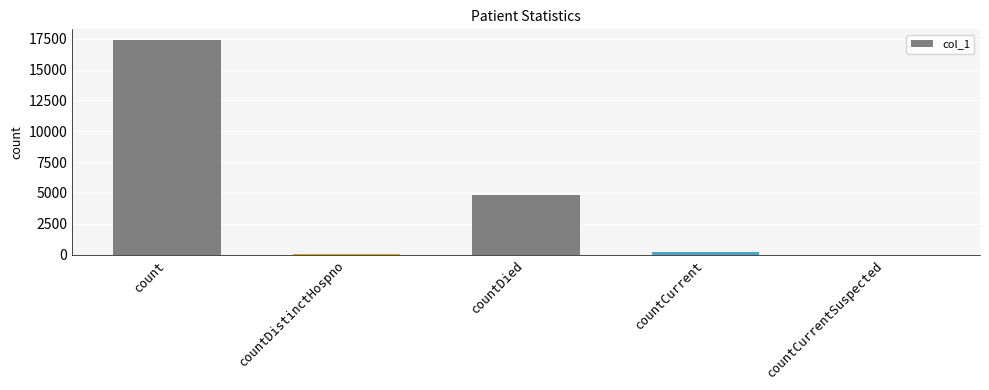

Between count and countCurrentSuspected, which is larger?

count